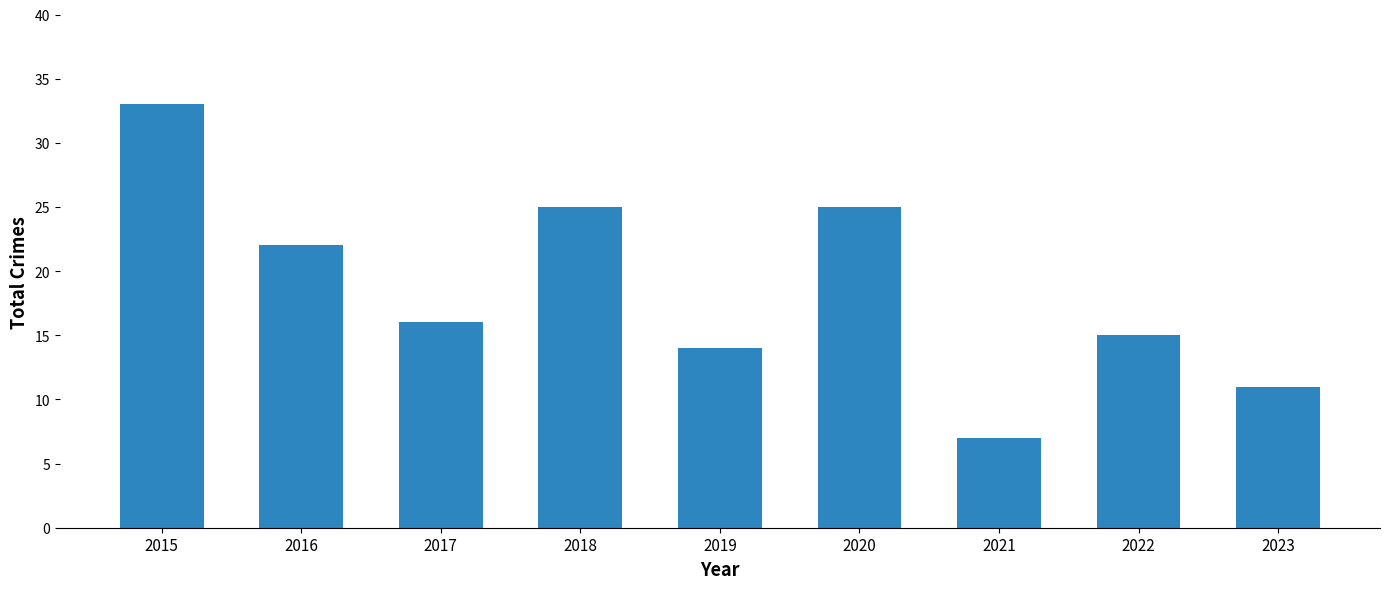

How many categories are shown in the chart?

9